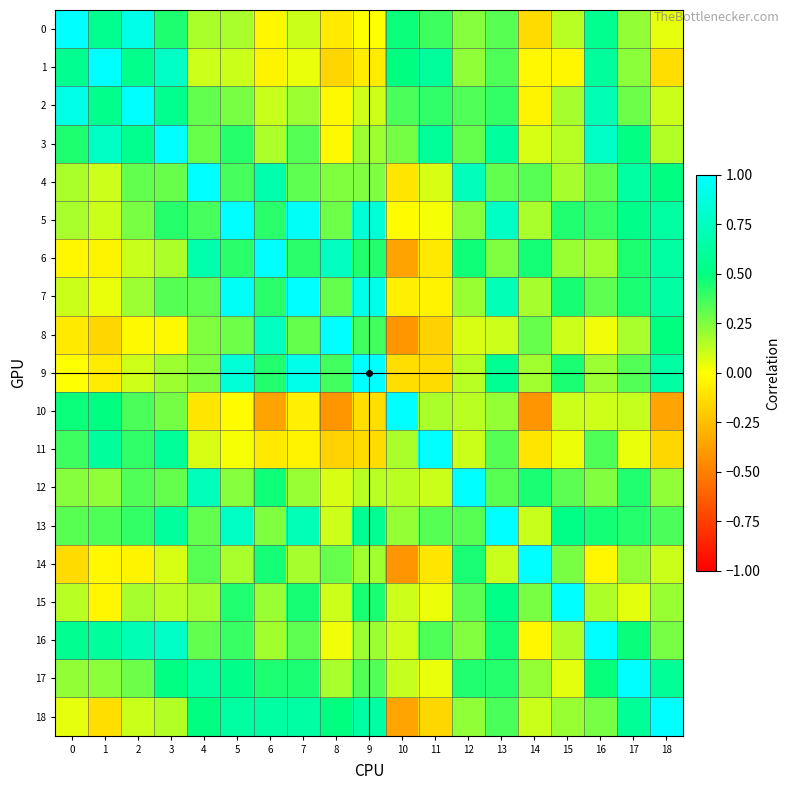

What is the total value across all series at 14?

3.1